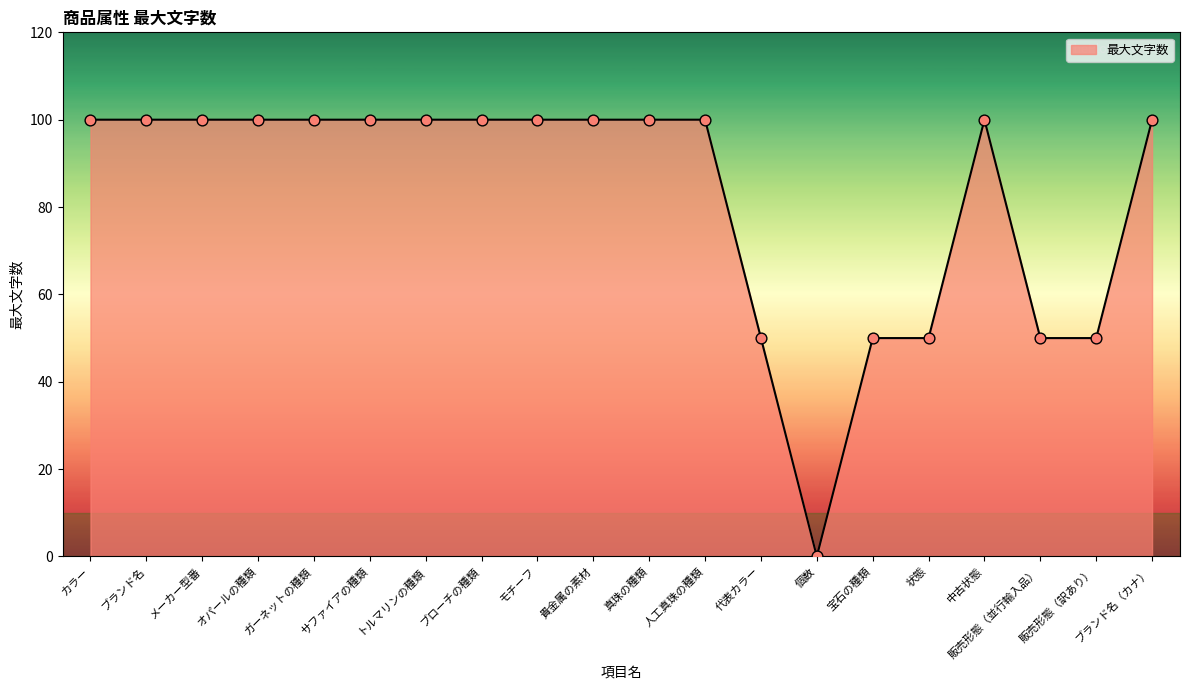

Approximately how many times larger is the value at 宝石の種類 compared to ブランド名?

0.5